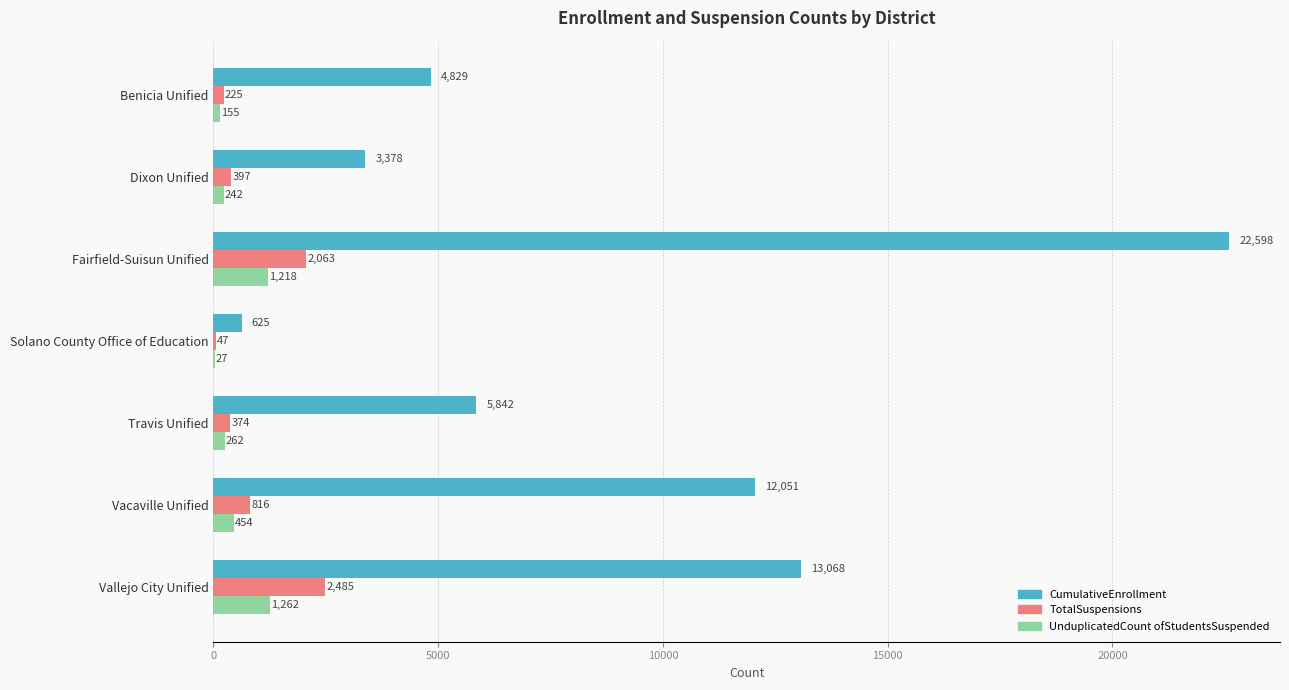

What is the maximum value for CumulativeEnrollment?

22598